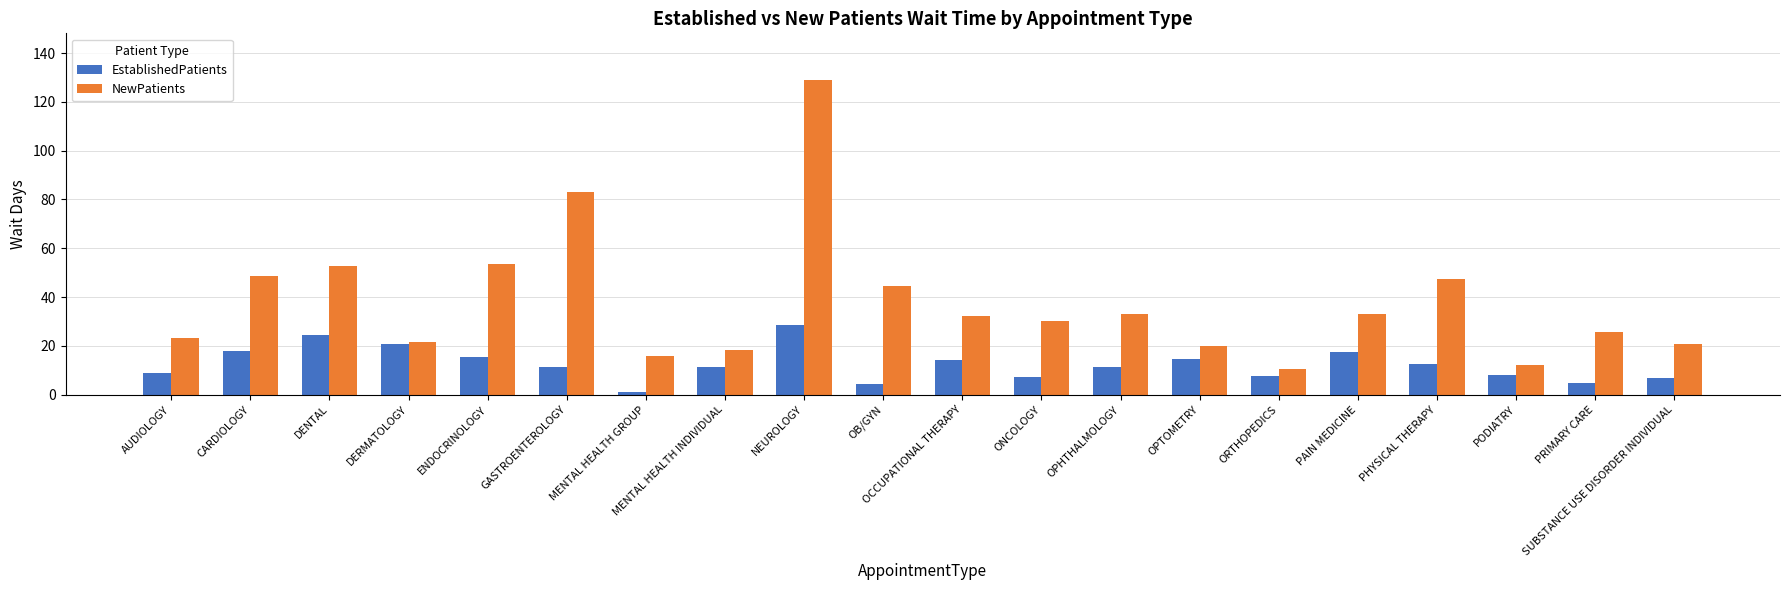

What is the average value of the EstablishedPatients series?

12.4